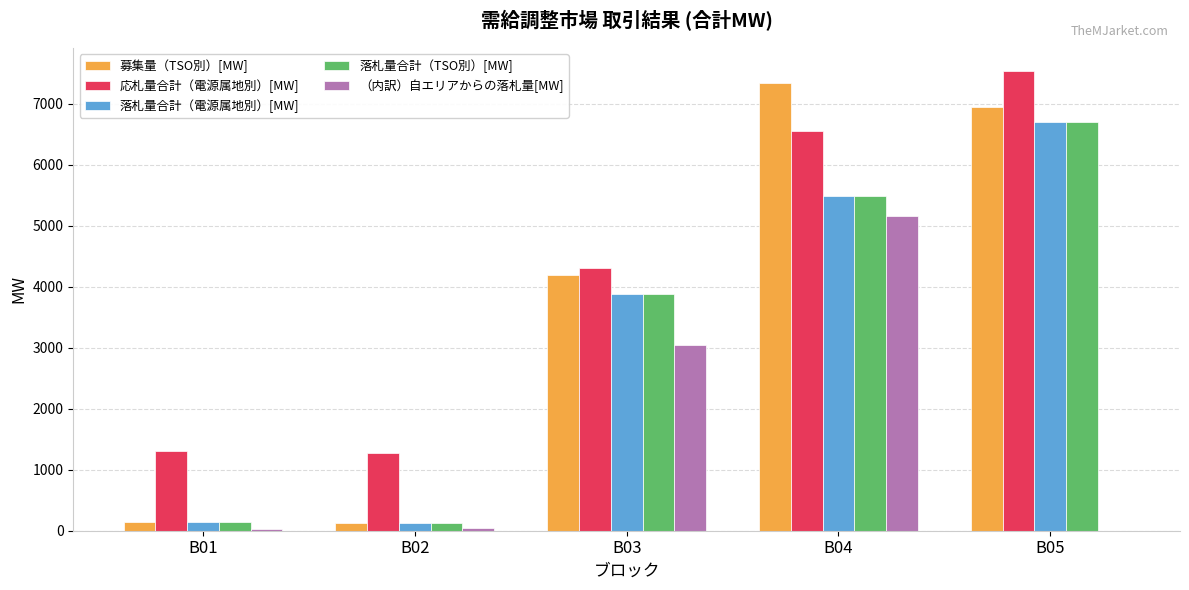

Is it true that 落札量合計（電源属地別）[MW] equals 1568.2 at B03?

False